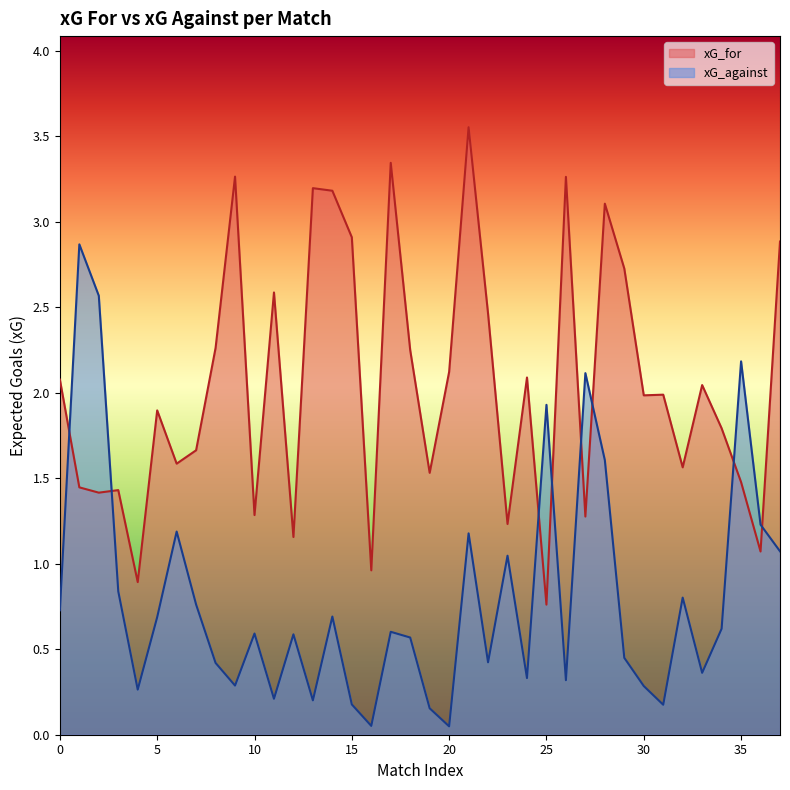

What is the difference between the maximum and minimum values in the xG_against series?

2.8